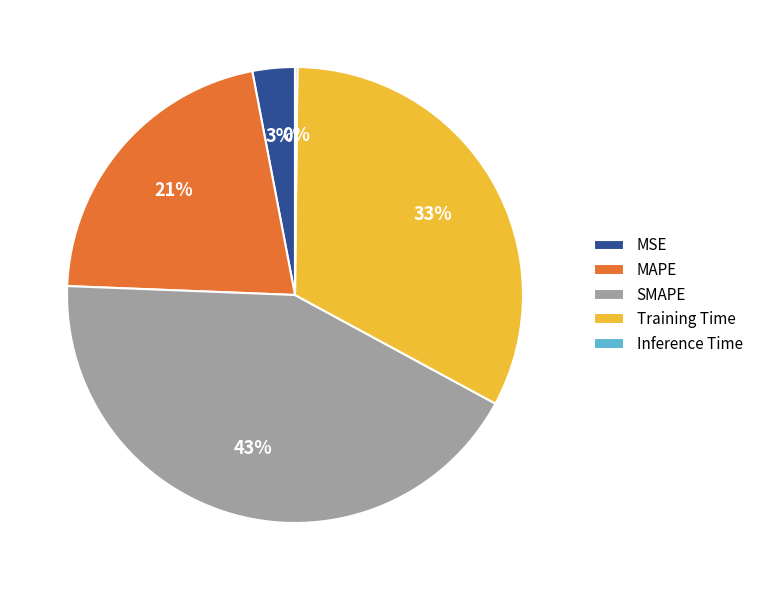

True or false: SMAPE accounts for 43% of the total.

True